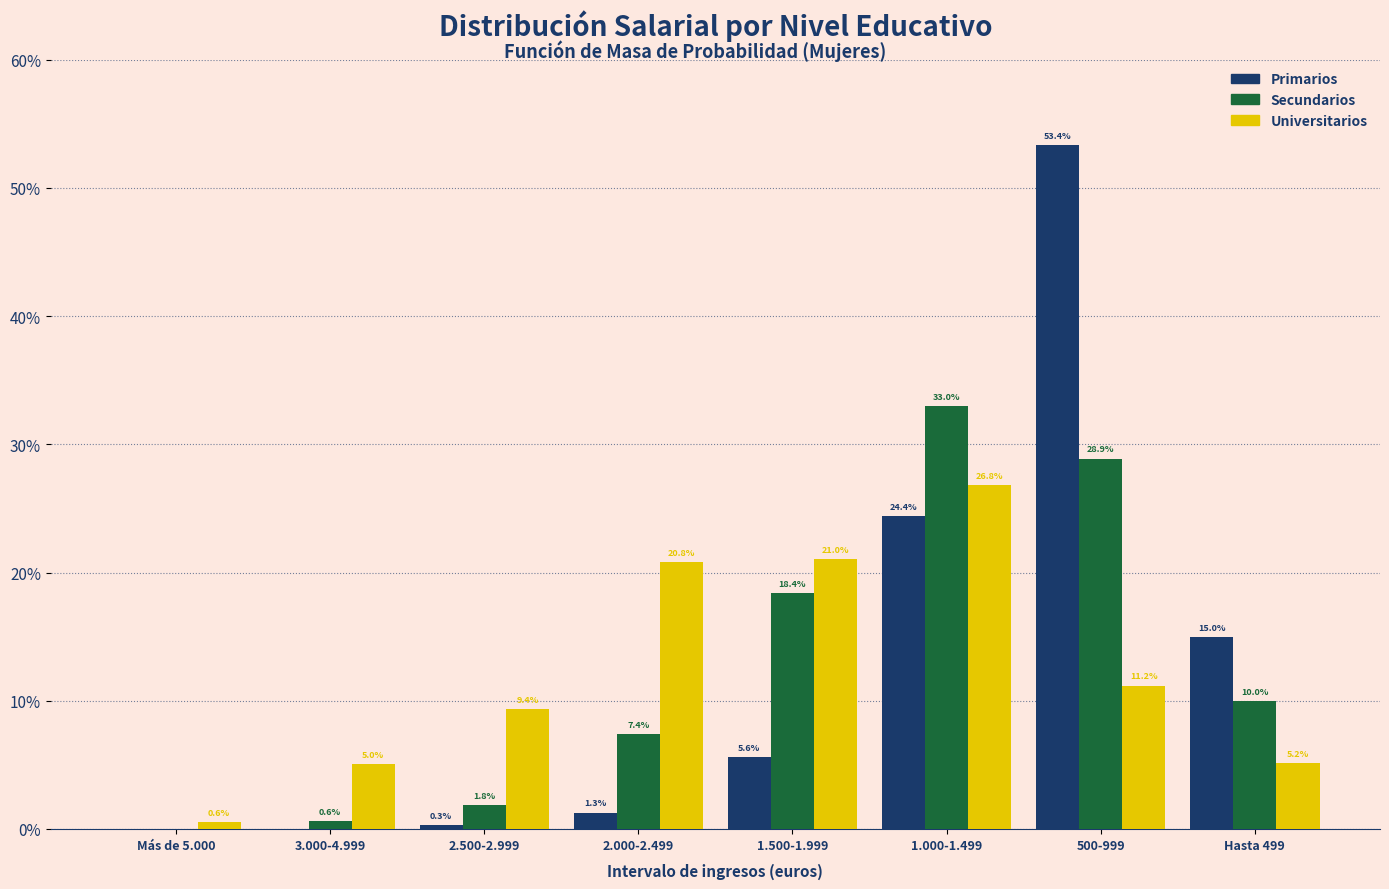

Reading left to right, what are all the values shown in this chart?

Primarios: Más de 5.000=0.0	3.000-4.999=0.0	2.500-2.999=0.3	2.000-2.499=1.3	1.500-1.999=5.6	1.000-1.499=24.4	500-999=53.4	Hasta 499=15.0
Secundarios: Más de 5.000=0.0	3.000-4.999=0.6	2.500-2.999=1.8	2.000-2.499=7.4	1.500-1.999=18.4	1.000-1.499=33.0	500-999=28.9	Hasta 499=10.0
Universitarios: Más de 5.000=0.6	3.000-4.999=5.0	2.500-2.999=9.4	2.000-2.499=20.8	1.500-1.999=21.0	1.000-1.499=26.8	500-999=11.2	Hasta 499=5.2